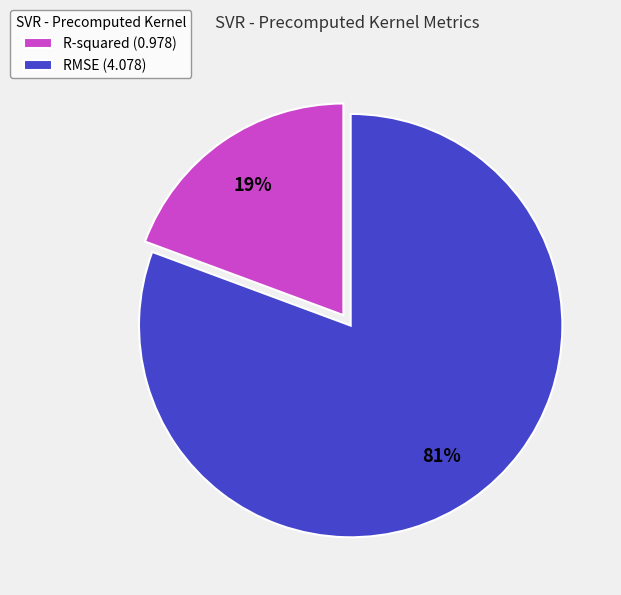

Does R-squared represent more than half of the total?

No